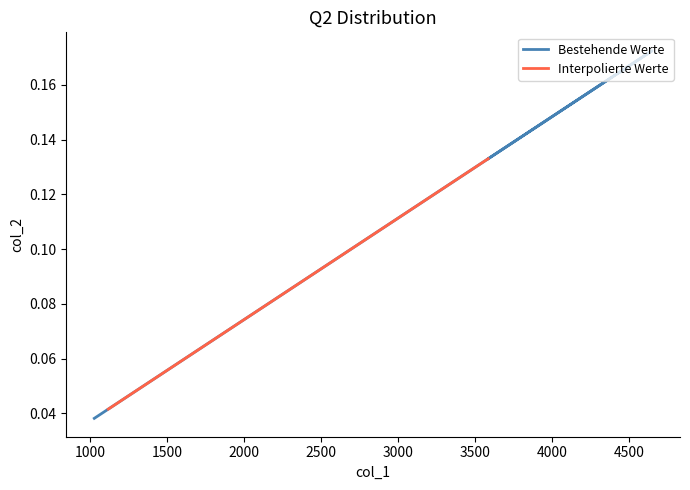

Is this an area chart (filled region under the line)?

No